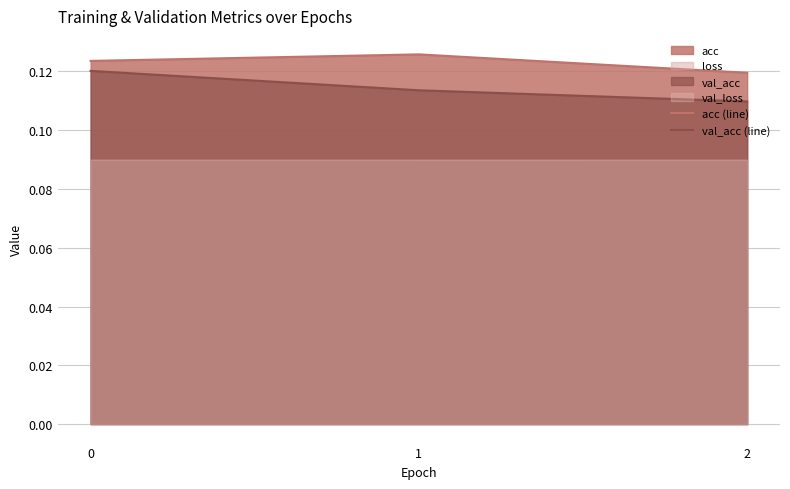

Reading right to left, what are all the values shown in this chart?

acc (line): 2=0.1	1=0.1	0=0.1
val_acc (line): 2=0.1	1=0.1	0=0.1